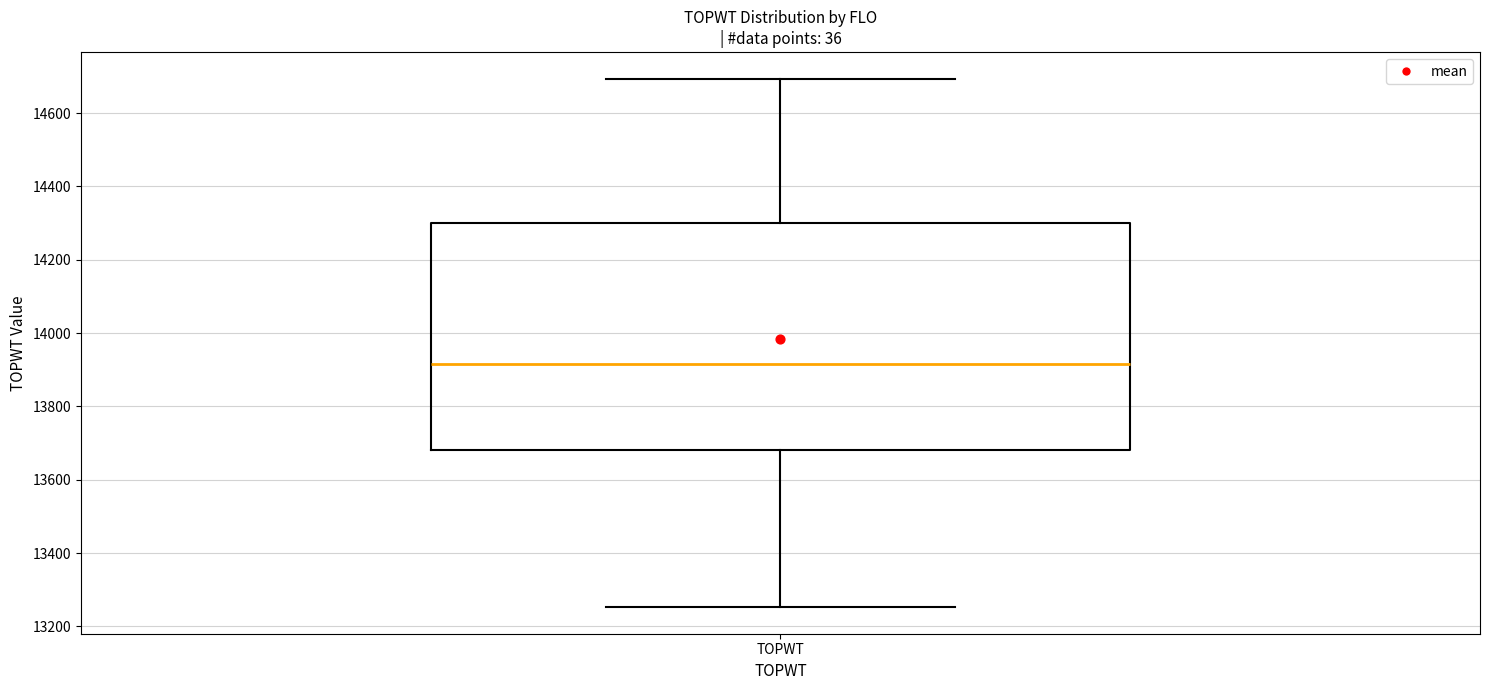

Read this box plot against the y-axis: the position of the median line, the range covered by the box, and the ends of both whiskers. The values are not printed on the chart, so give them approximately, as read against the axis.

median 13920, box 13680 to 14300, whiskers 13260 to 14700